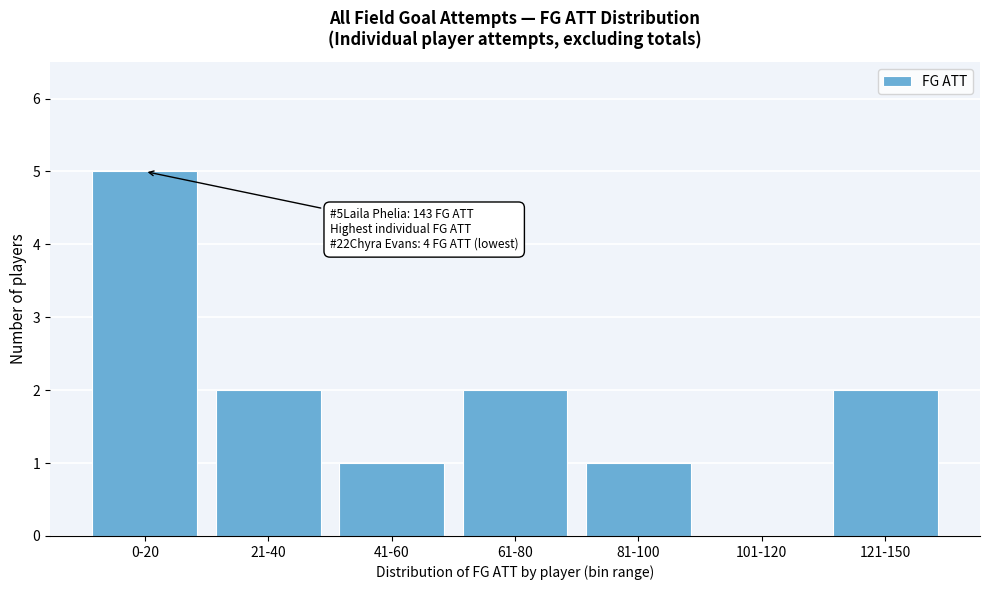

Reading right to left, what are all the values shown in this chart?

121-150=2	101-120=0	81-100=1	61-80=2	41-60=1	21-40=2	0-20=5